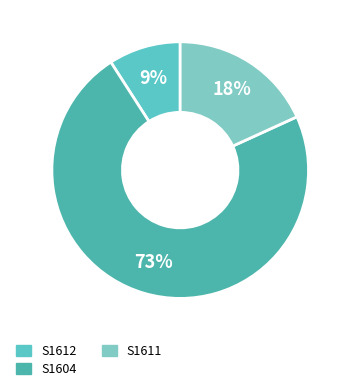

How many segments does this pie chart have?

3